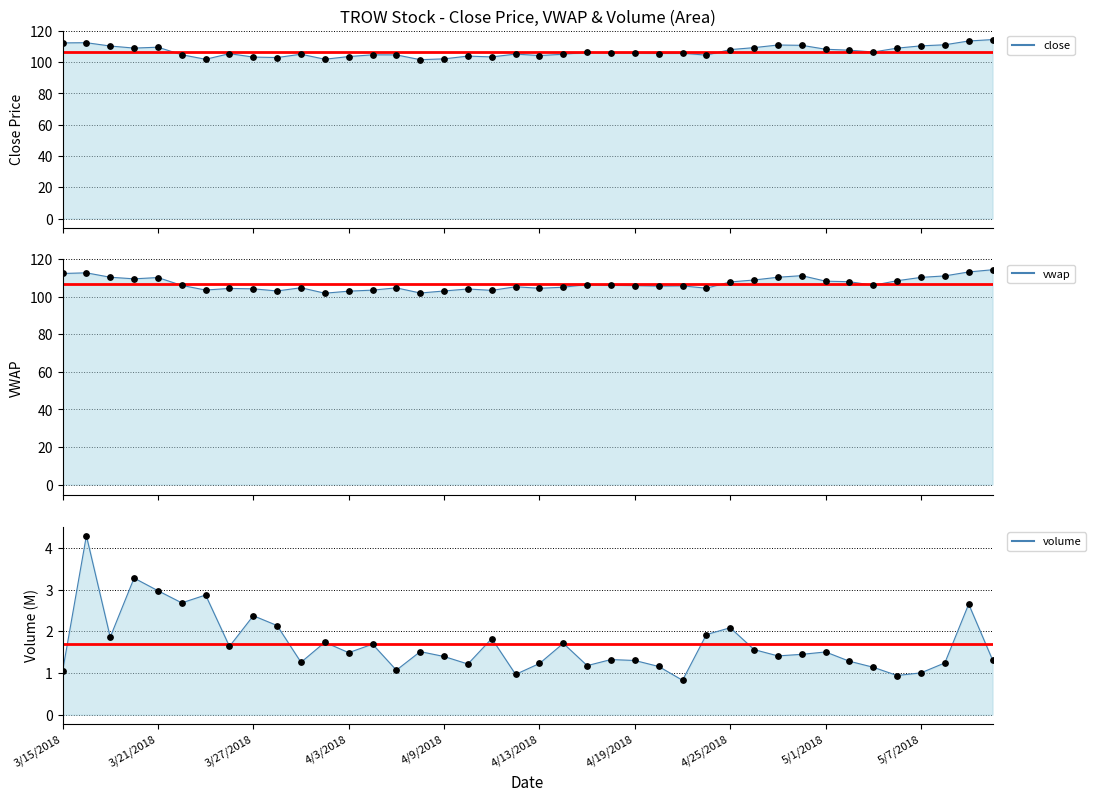

Which series contains the lowest Y value?

volume